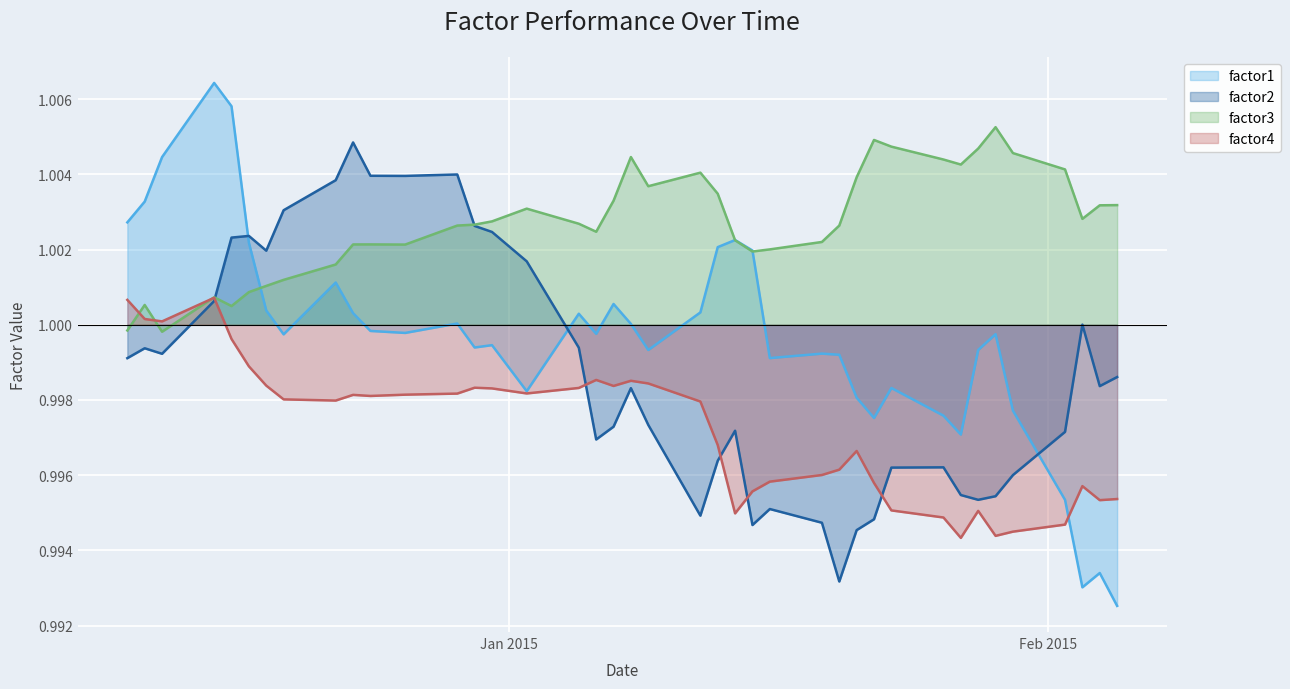

Which series has the largest total across all categories?

factor3